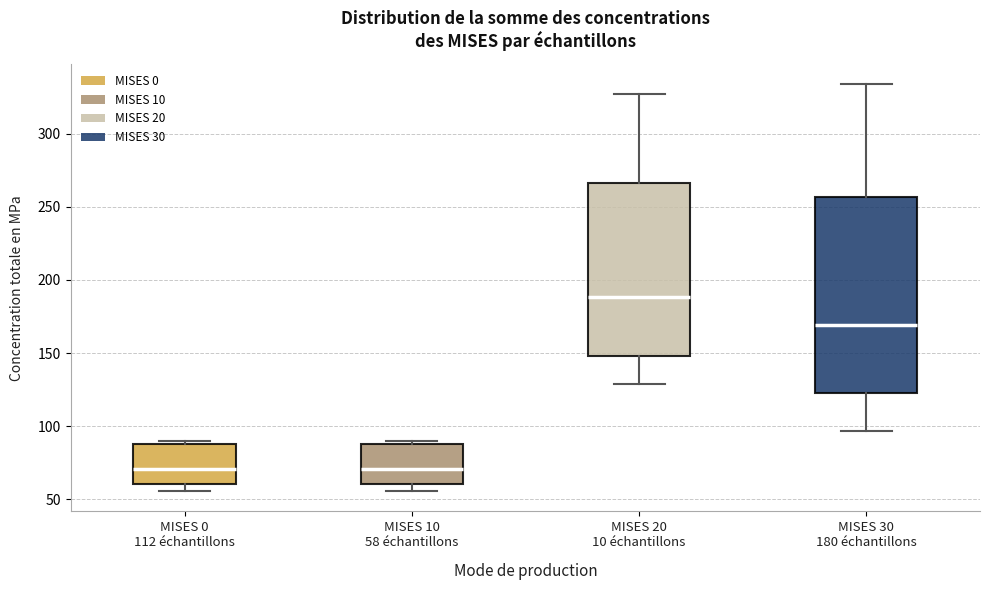

Reading left to right, transcribe this box plot: for each box, give where its median line is, the range the box spans, and where its two whiskers end, as read against the y-axis. The values are not printed on the chart, so give them approximately, as read against the axis.

MISES 0 112 échantillons: median 70, box 60 to 90, whiskers 55 to 90 (just above the box's upper edge)
MISES 10 58 échantillons: median 70, box 60 to 90, whiskers 55 to 90 (just above the box's upper edge)
MISES 20 10 échantillons: median 190, box 150 to 265, whiskers 130 to 325
MISES 30 180 échantillons: median 170, box 125 to 255, whiskers 95 to 335